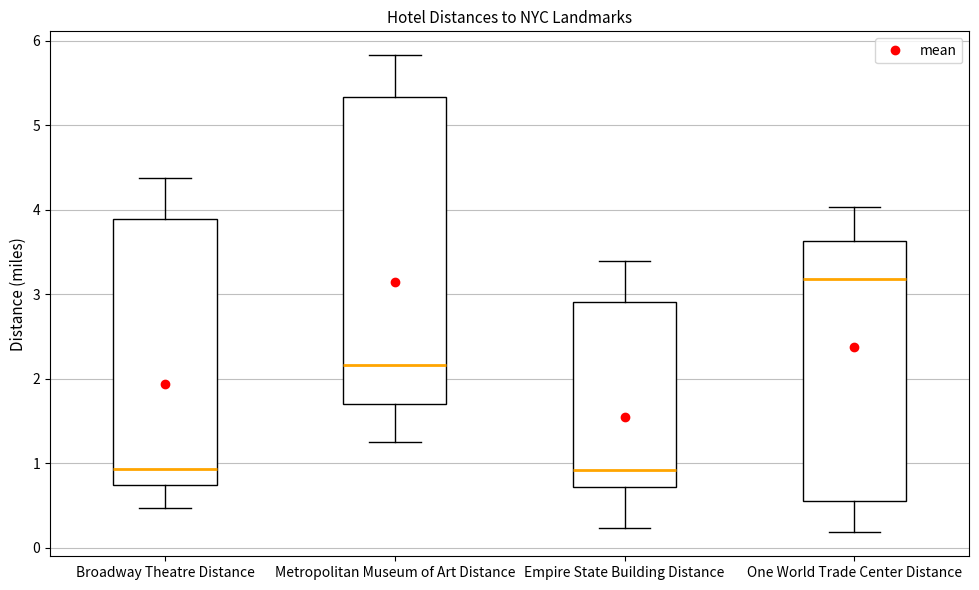

Reading left to right, transcribe this box plot: for each box, give where its median line is, the range the box spans, and where its two whiskers end, as read against the y-axis. The values are not printed on the chart, so give them approximately, as read against the axis.

Broadway Theatre Distance: median 0.9, box 0.7 to 3.9, whiskers 0.5 to 4.4
Metropolitan Museum of Art Distance: median 2.2, box 1.7 to 5.3, whiskers 1.3 to 5.8
Empire State Building Distance: median 0.9, box 0.7 to 2.9, whiskers 0.2 to 3.4
One World Trade Center Distance: median 3.2, box 0.6 to 3.6, whiskers 0.2 to 4.0